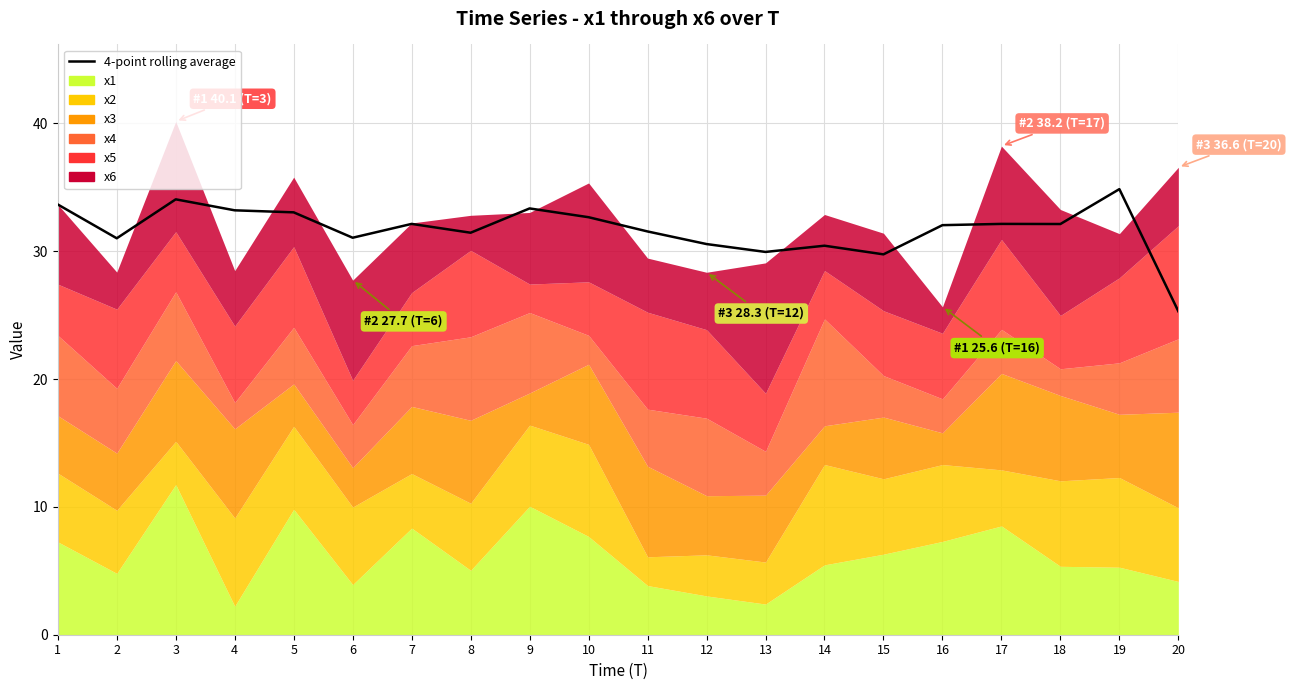

The chart shows a value of 8.2 at 12. True or false?

False